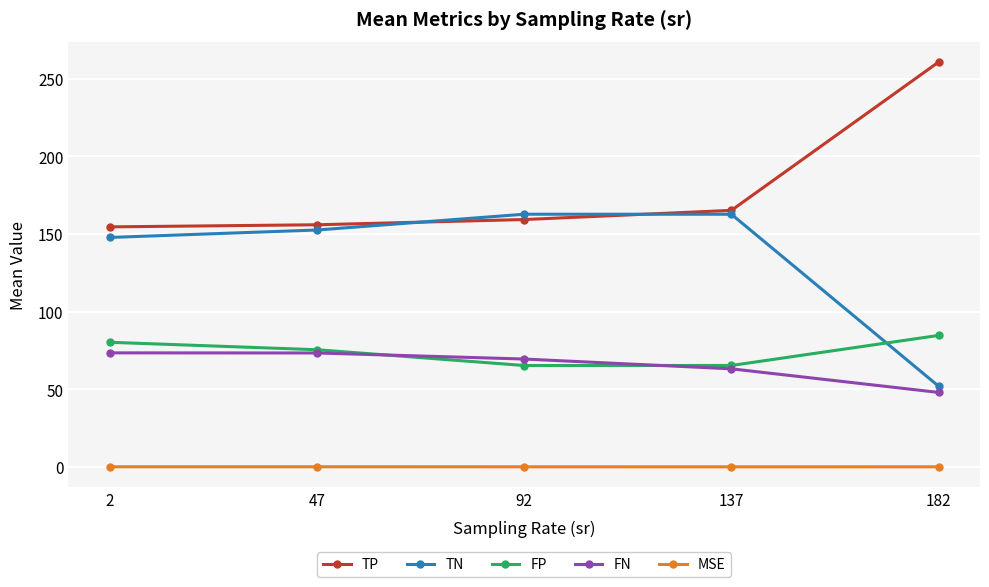

True or false: MSE and TP cross at least once.

False